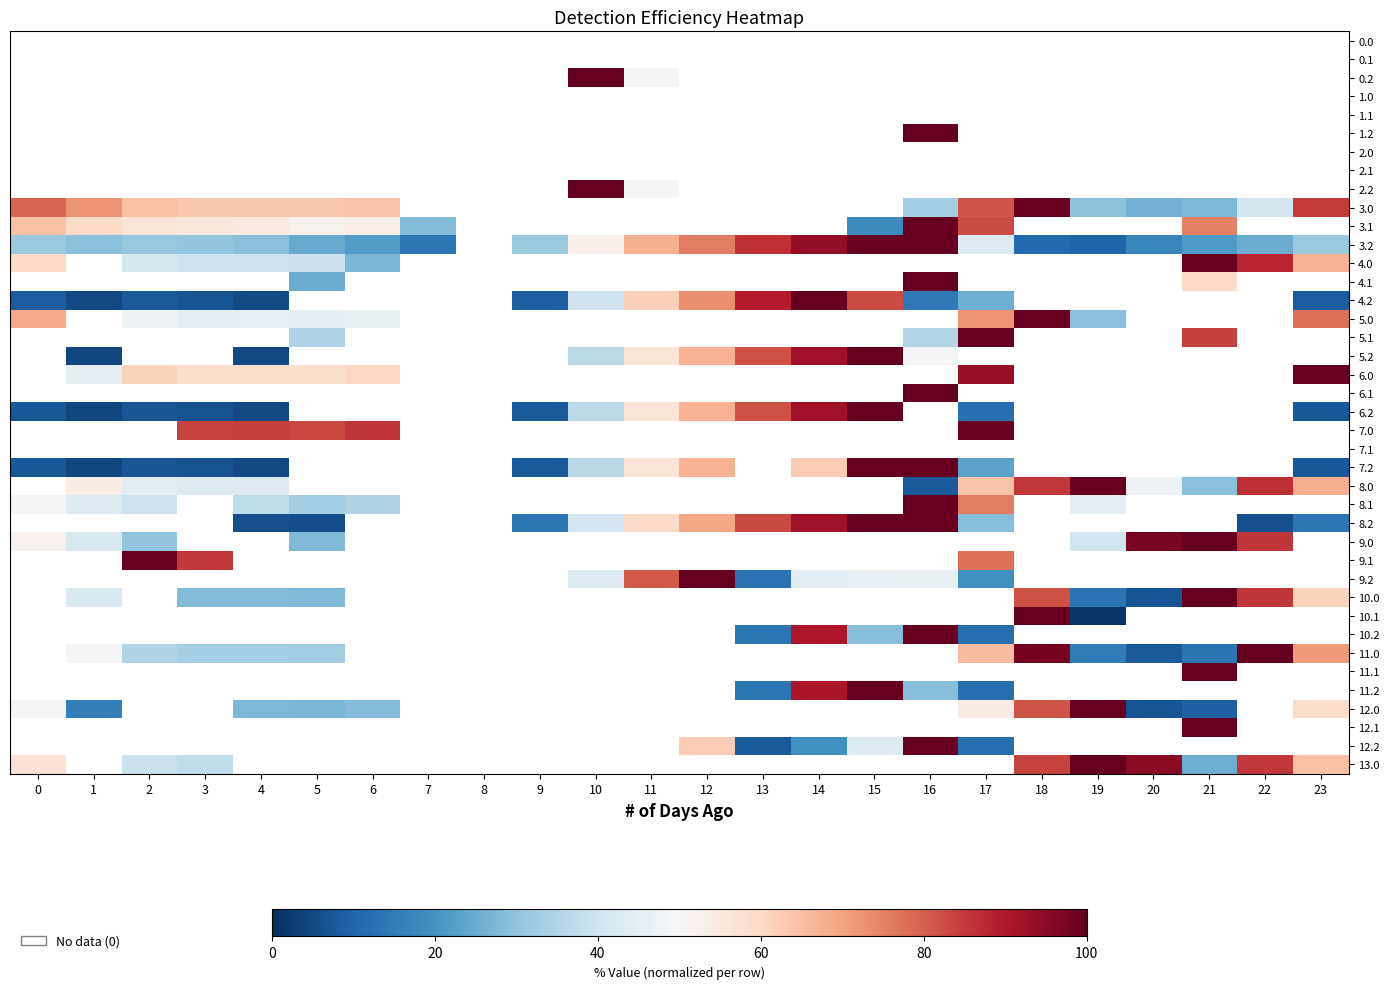

Which label corresponds to the smallest value in the chart?

19